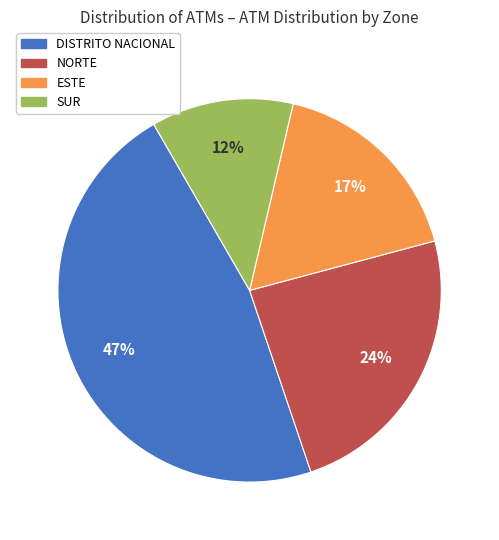

To the nearest percent, what percentage of the pie is DISTRITO NACIONAL?

47%